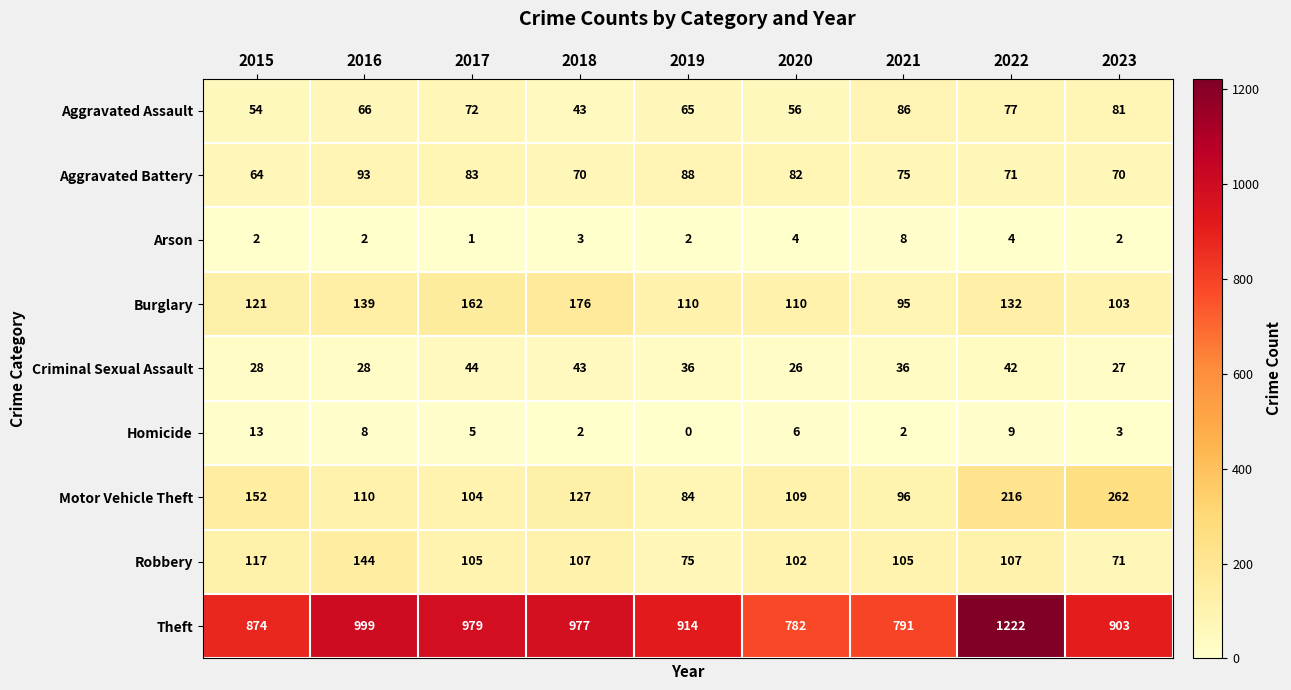

What is the total value across all series at 2017?

1555